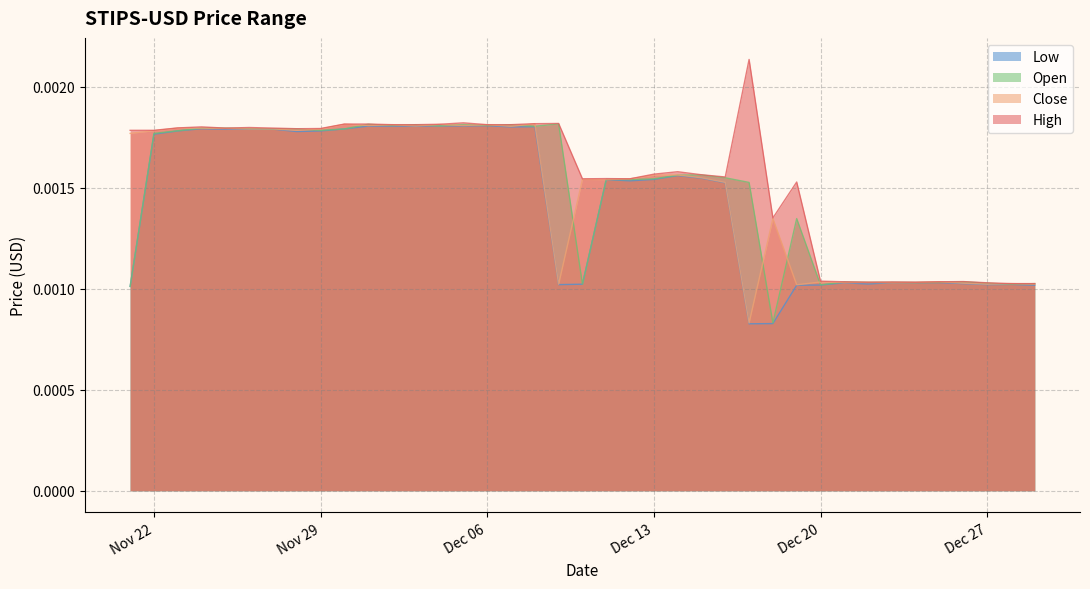

In Close, how many points are lower than both neighbors (excluding endpoints)?

12